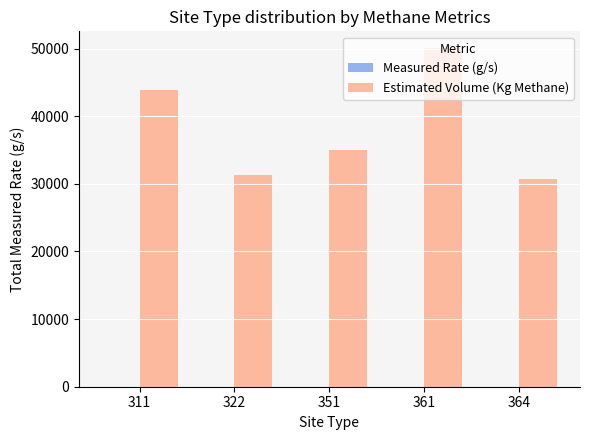

Are the bars horizontal?

No